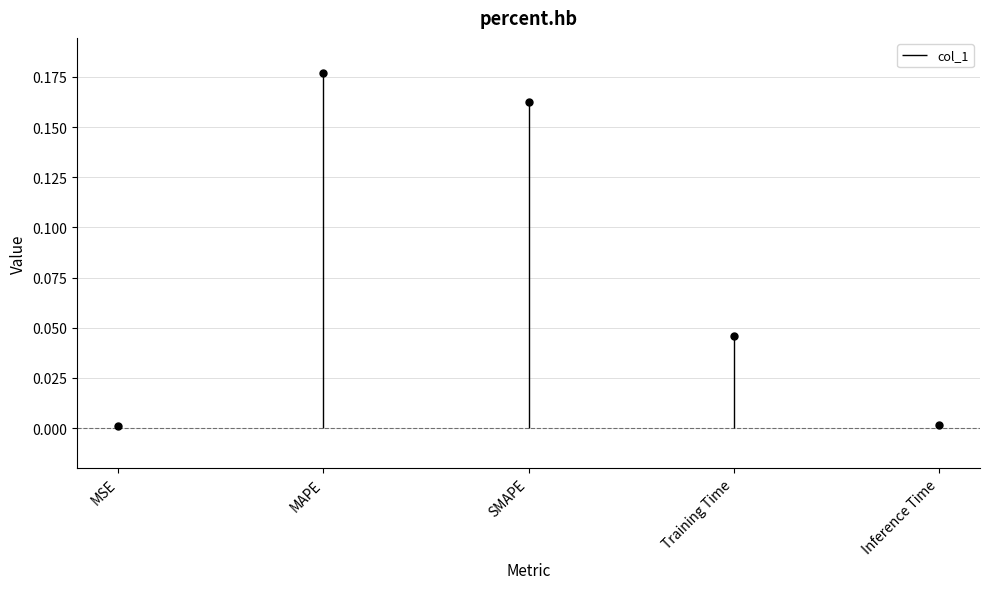

At which label is the value closest to 0?

MSE